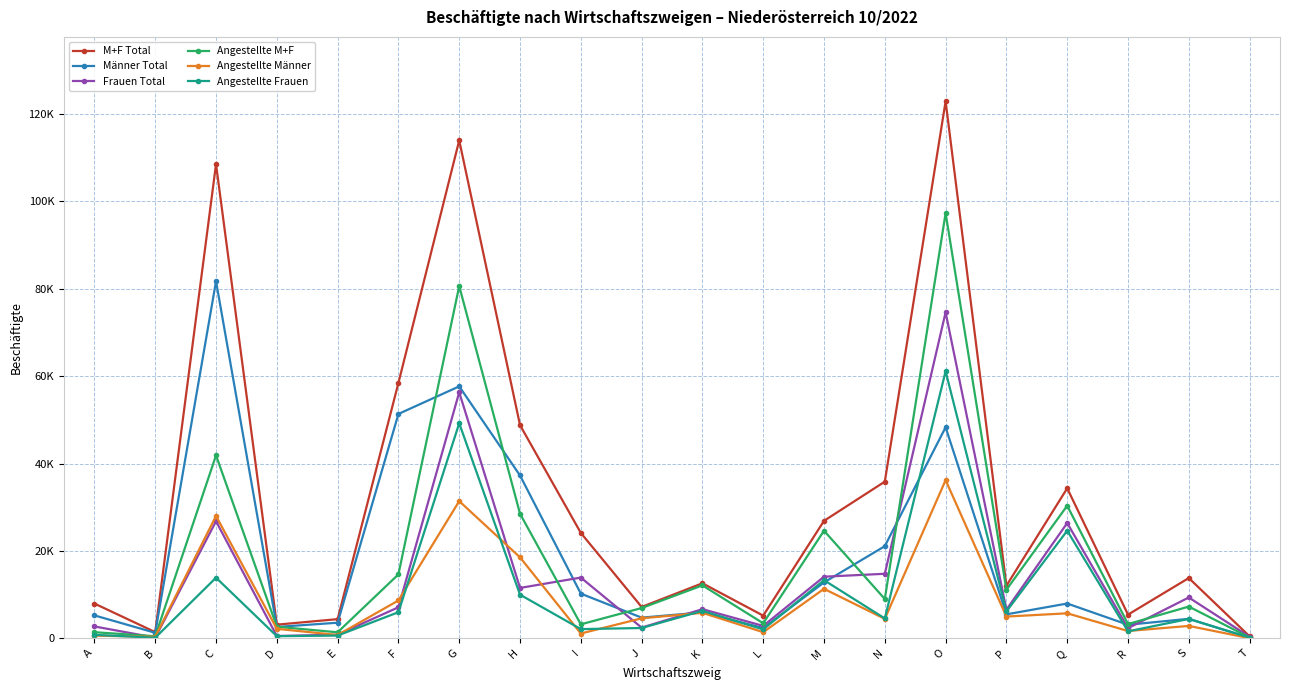

Rank the categories by Frauen Total value from lowest to highest.

B, T, D, E, R, J, A, L, P, K, F, S, H, I, M, N, Q, C, G, O